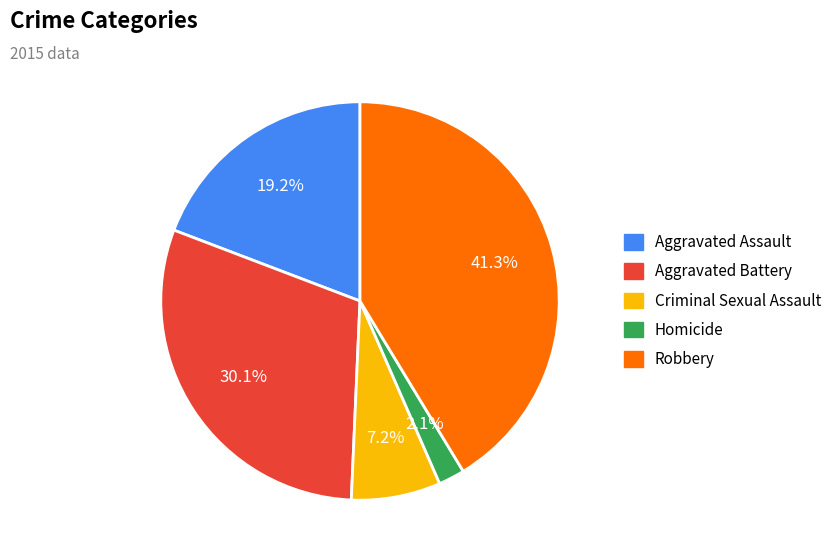

Does any single category account for the majority?

No